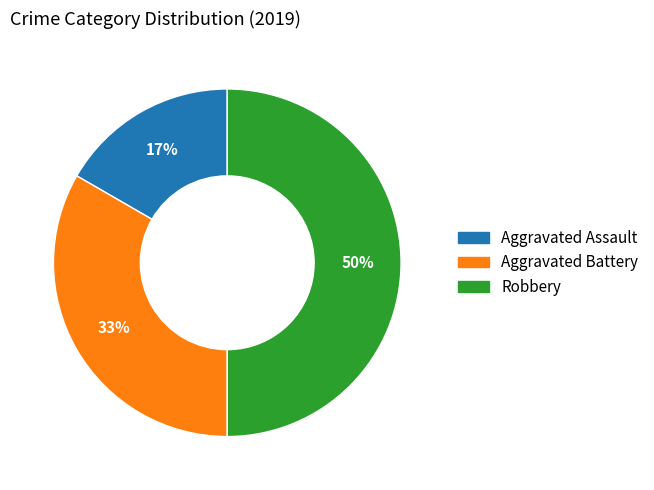

Which slice is the smallest?

Aggravated Assault